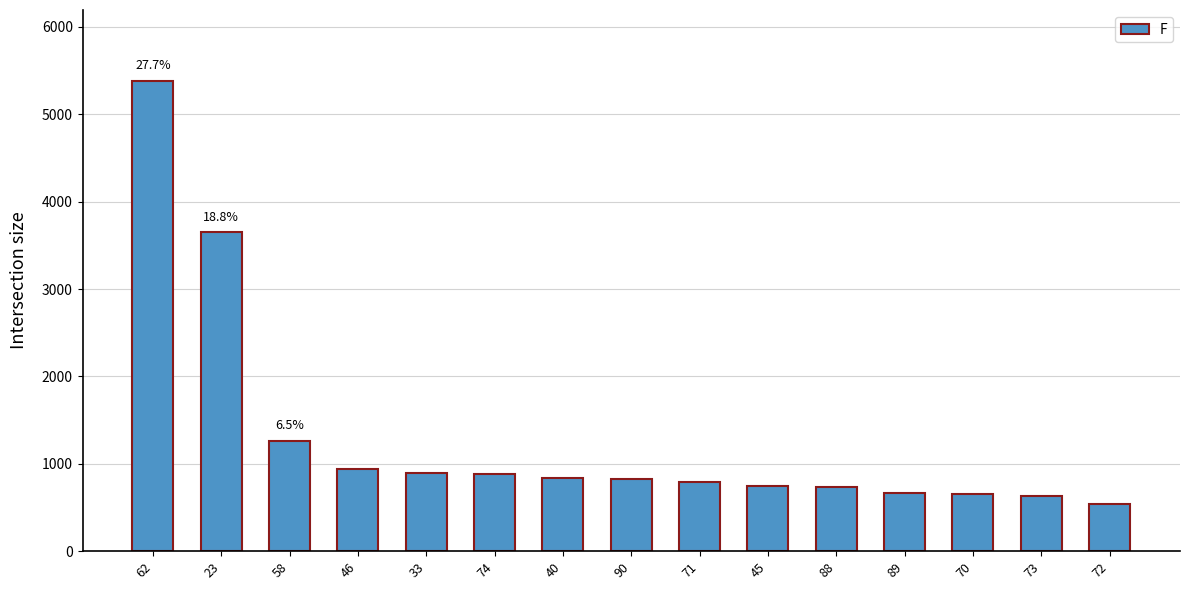

How many bars are there in total?

15